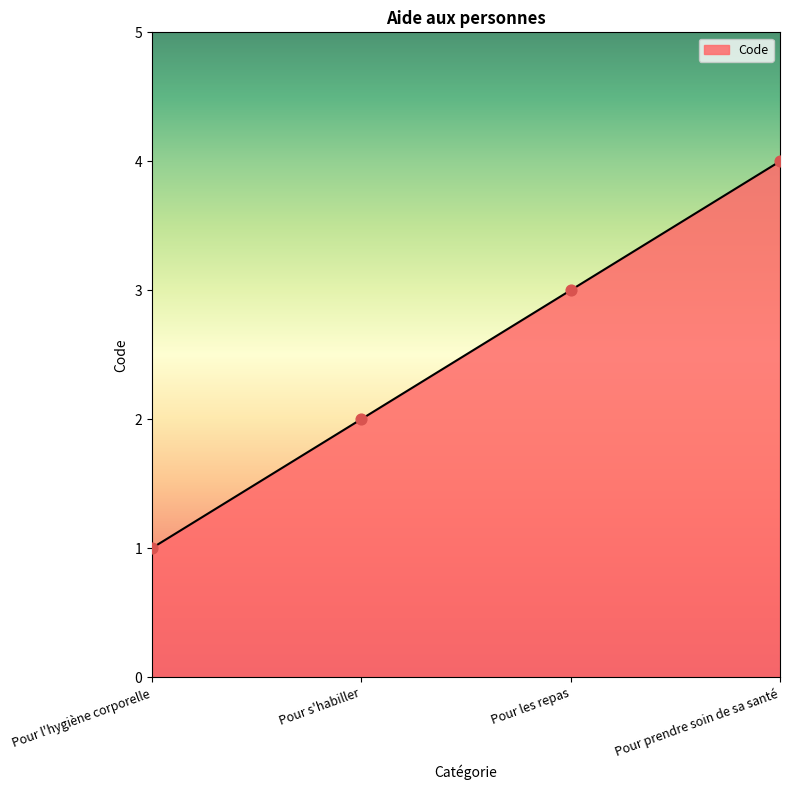

Between Pour les repas and Pour prendre soin de sa santé, which is larger?

Pour prendre soin de sa santé